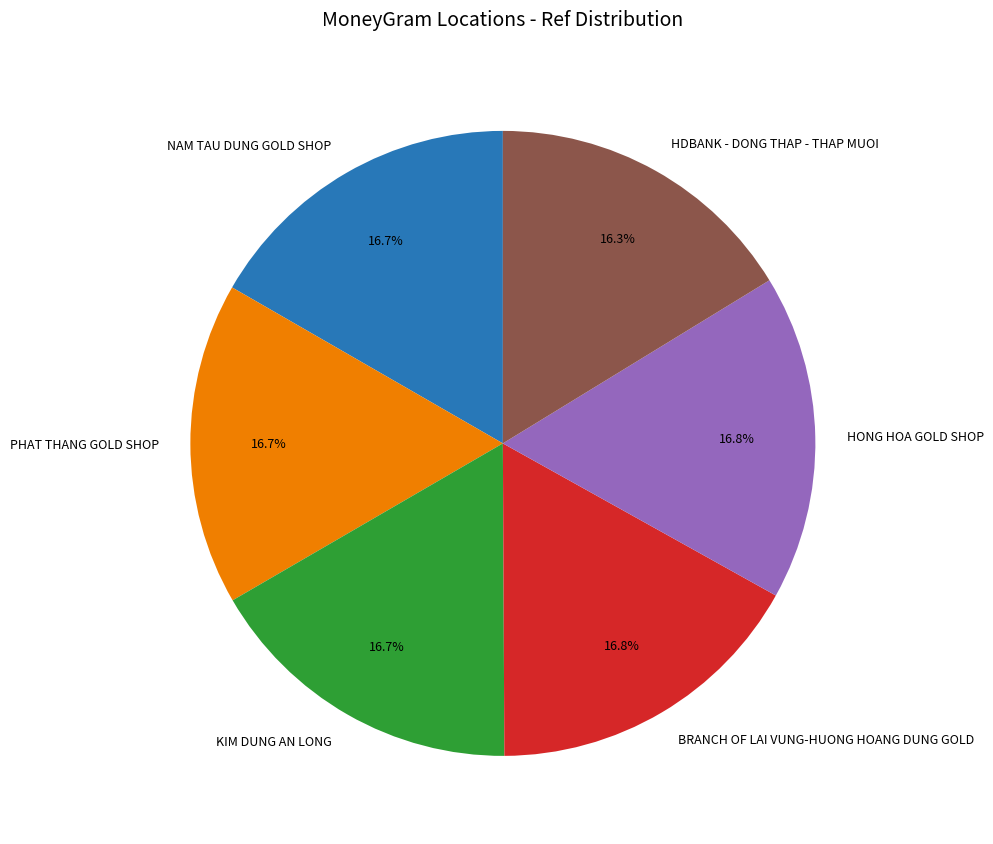

Is the sum of PHAT THANG GOLD SHOP and HDBANK - DONG THAP - THAP MUOI greater than half?

No